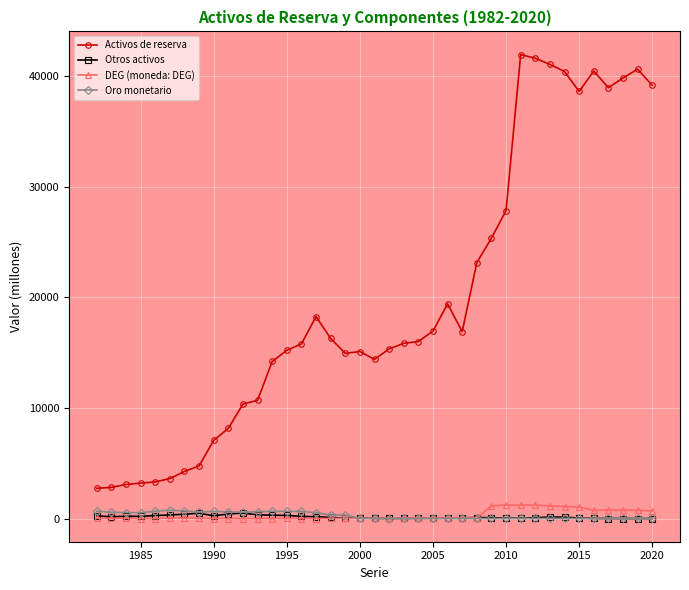

Which series has the largest total across all categories?

Activos de reserva